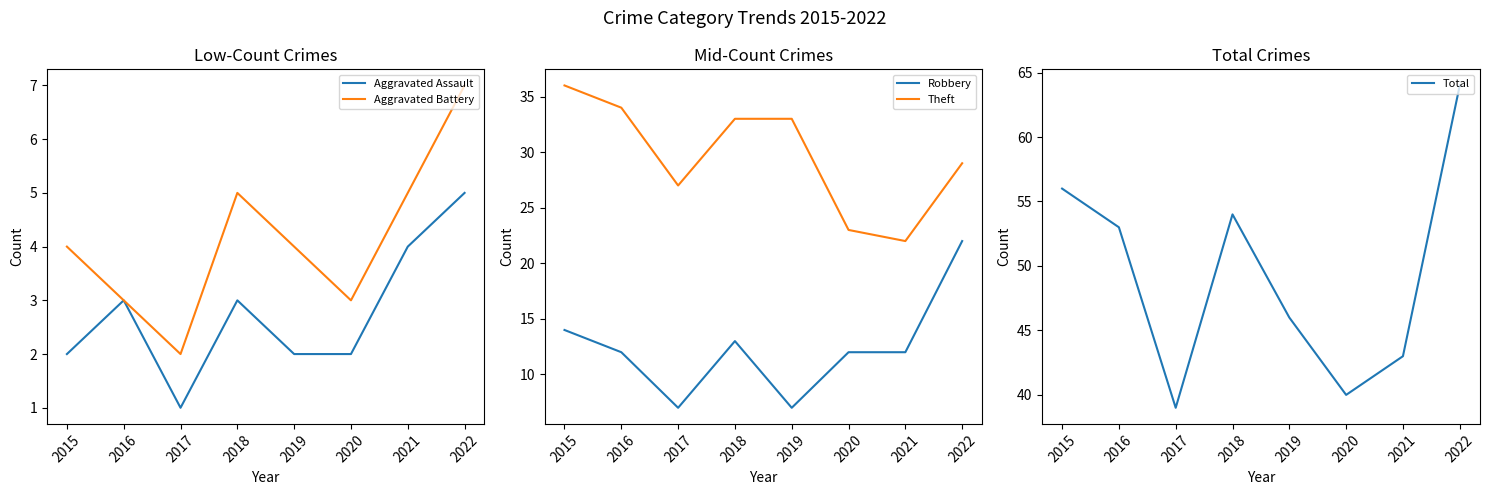

Is the value of Aggravated Assault at 2021 greater than the value of Robbery at 2020?

No